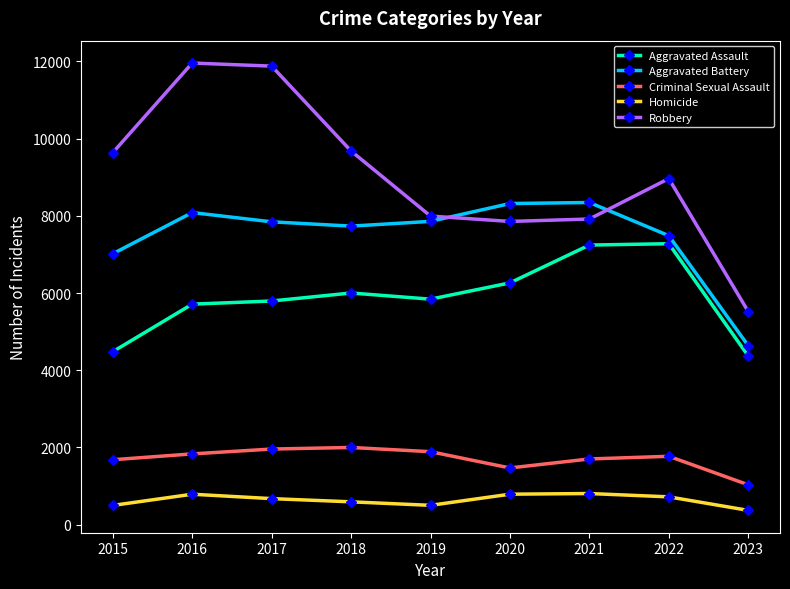

True or false: Aggravated Assault has a value of 7829 at 2016.

False